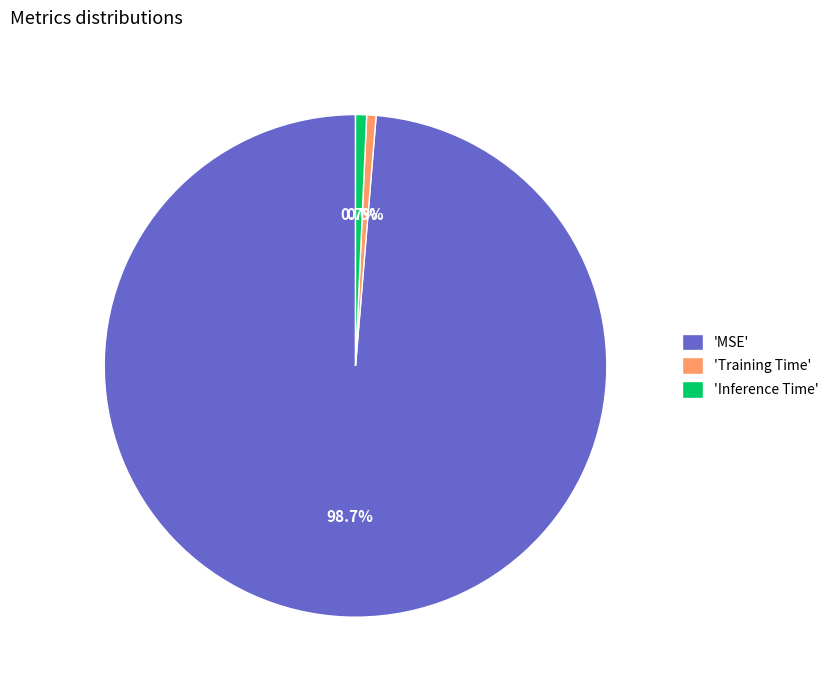

Does any single category account for the majority?

Yes